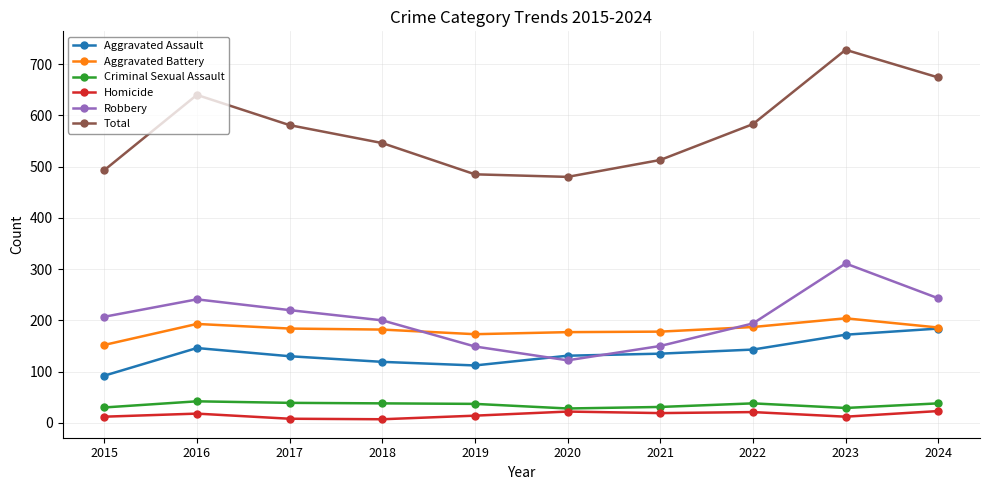

What is the value of the Robbery point at the 5th from the left?

149